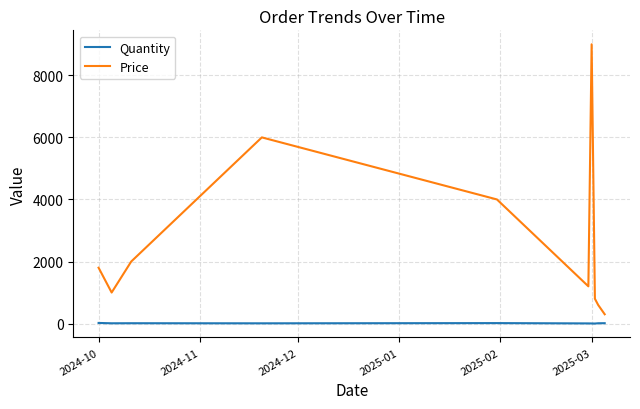

True or false: Quantity and Price intersect in this chart.

False